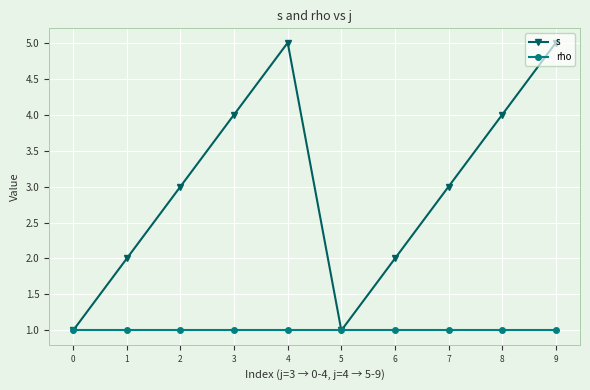

Count the number of categories in the chart.

10